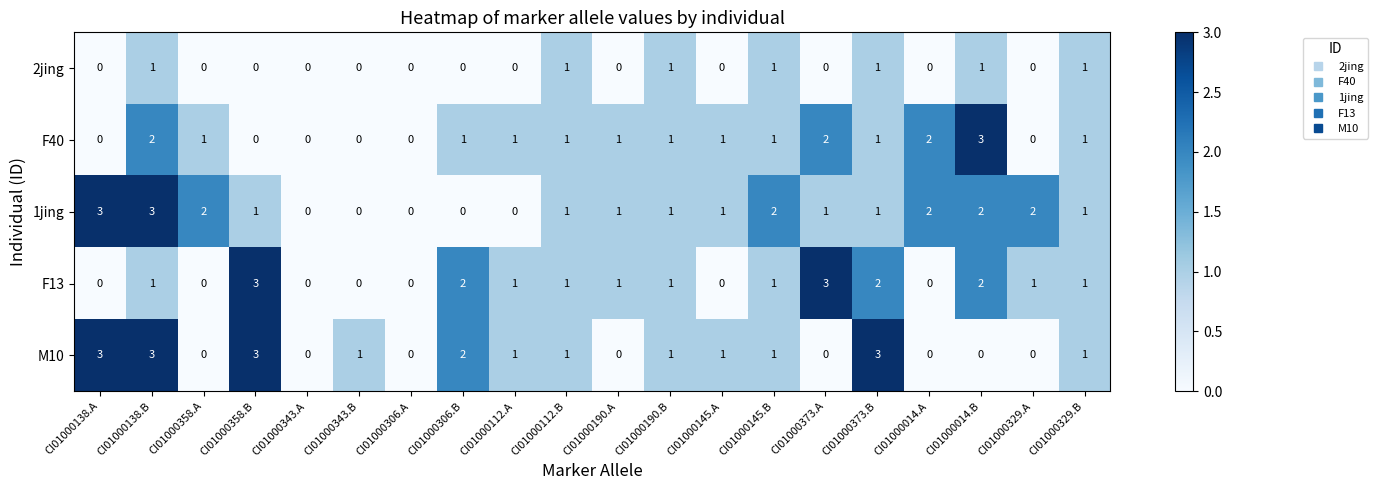

Between CI01000373.B and CI01000329.A, which series saw the biggest shift?

M10